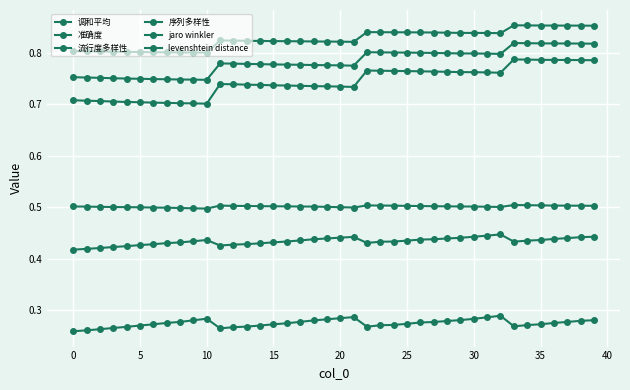

Is this an area chart (filled region under the line)?

No